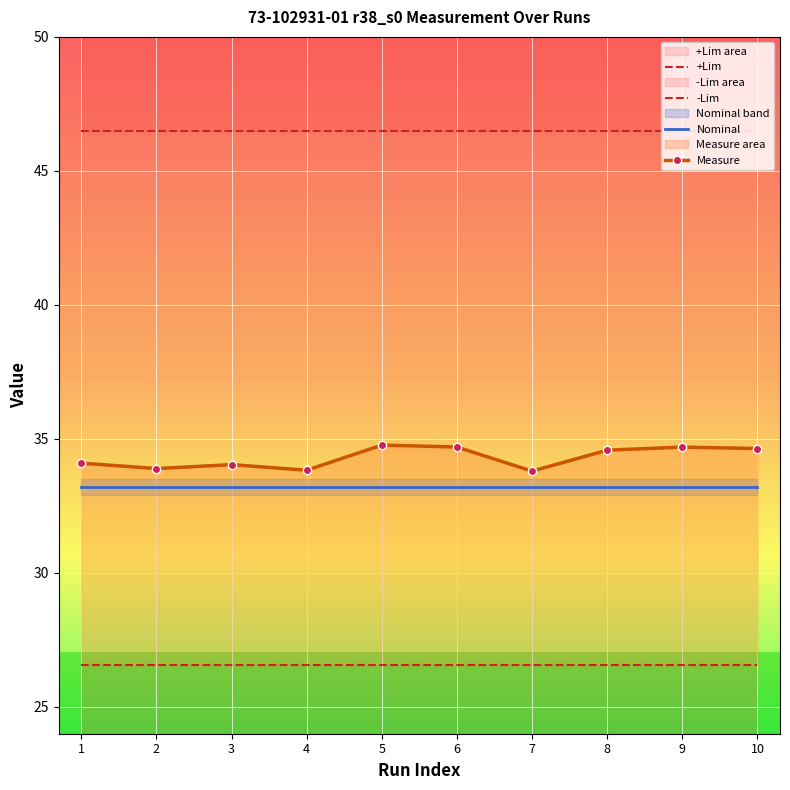

What is the maximum value shown in the chart?

46.5